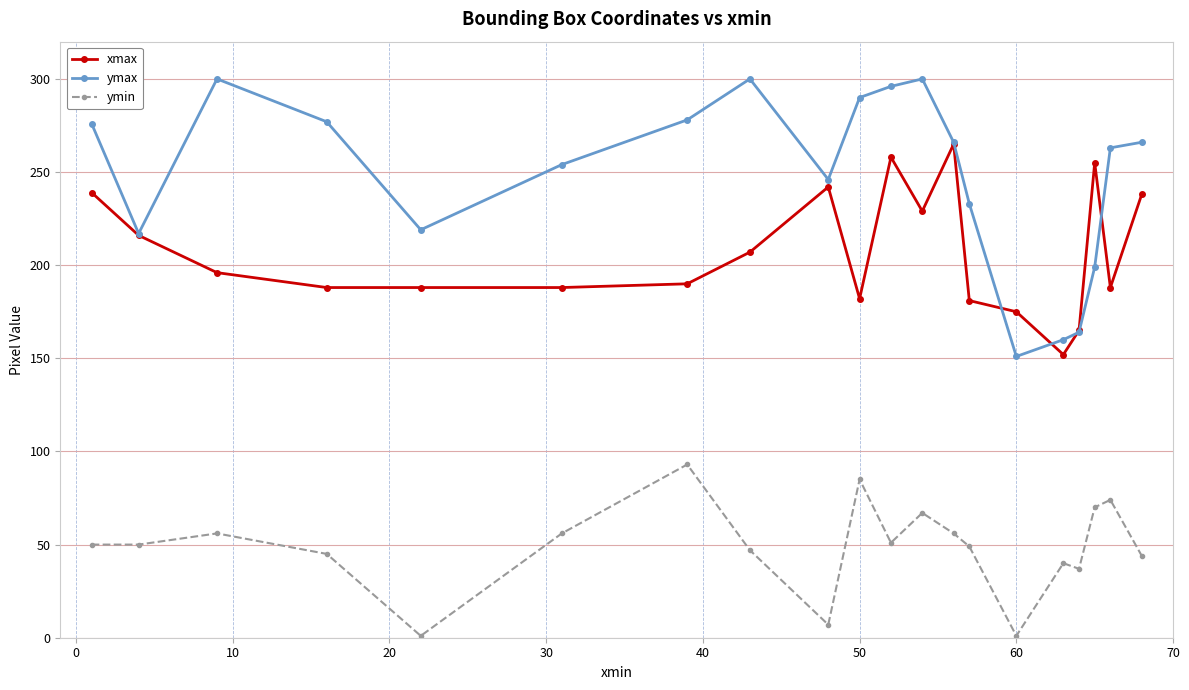

List the series in order of their peak value, lowest first.

ymin, xmax, ymax